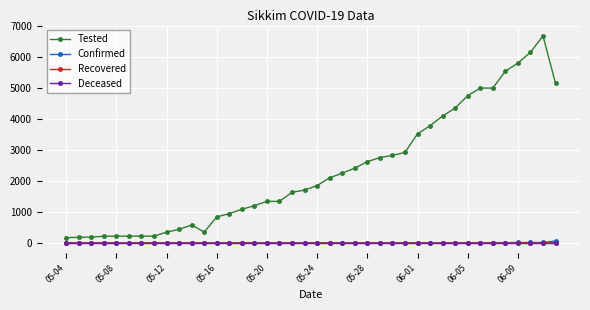

True or false: Confirmed and Tested intersect in this chart.

False